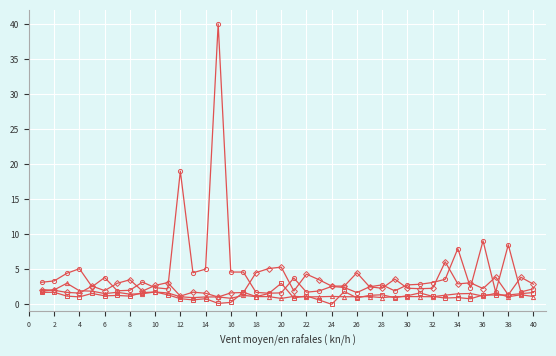

What is the greatest value displayed?

40.0